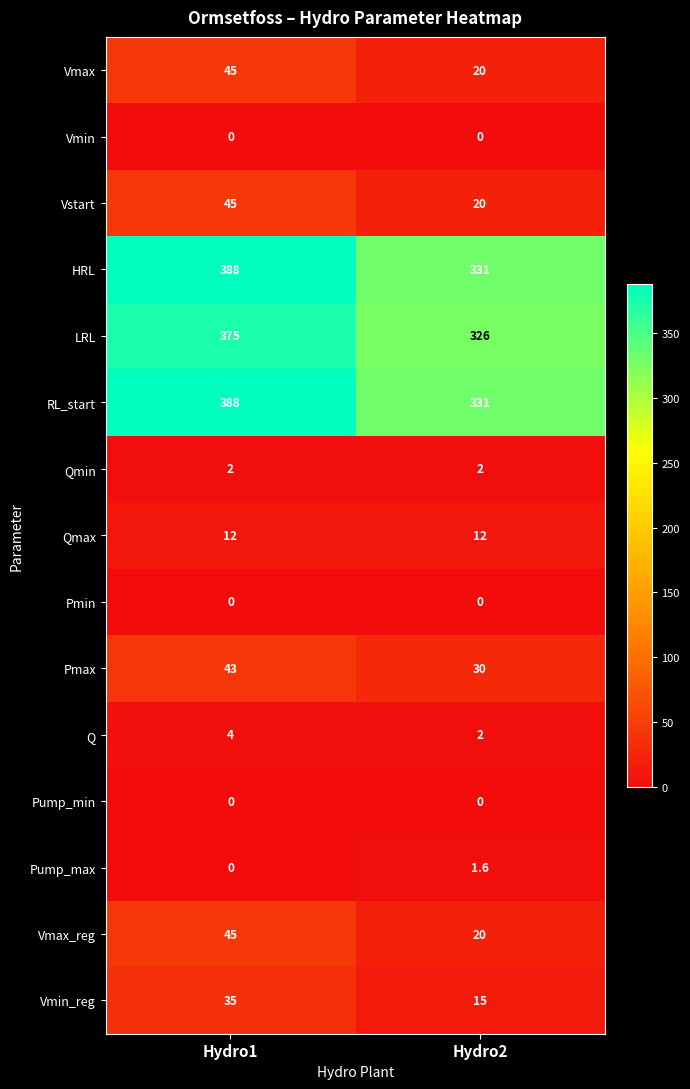

What is the highest value of the Qmin series?

2.0